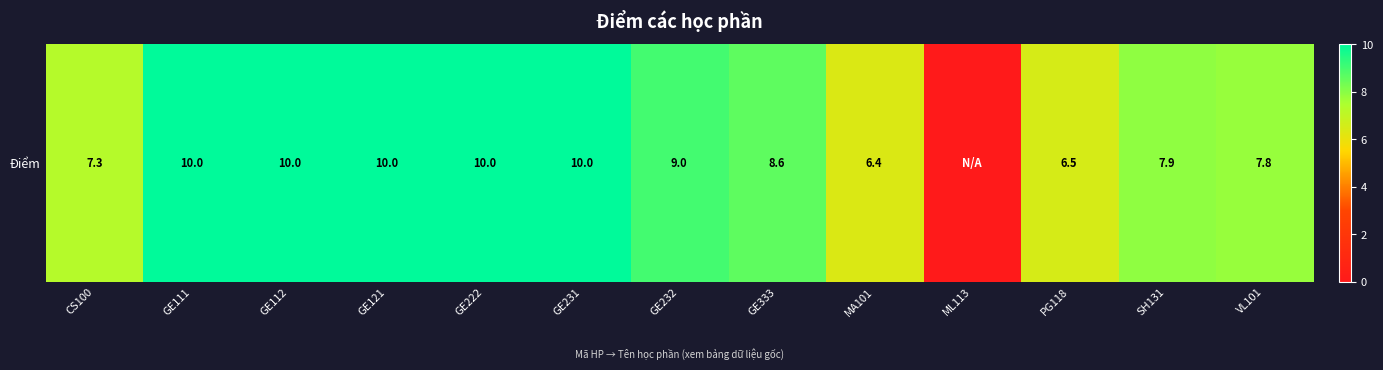

True or false: the data shows 9.0 at GE232.

True